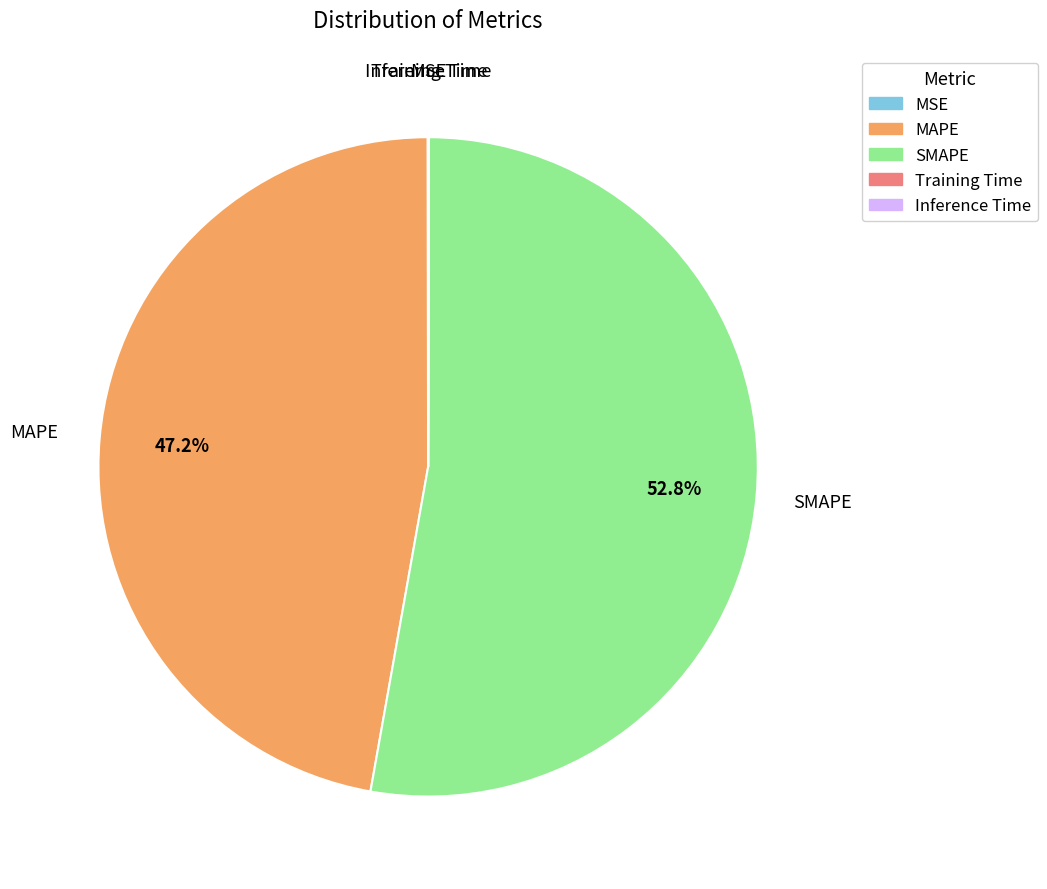

What is the largest slice in the pie chart?

SMAPE